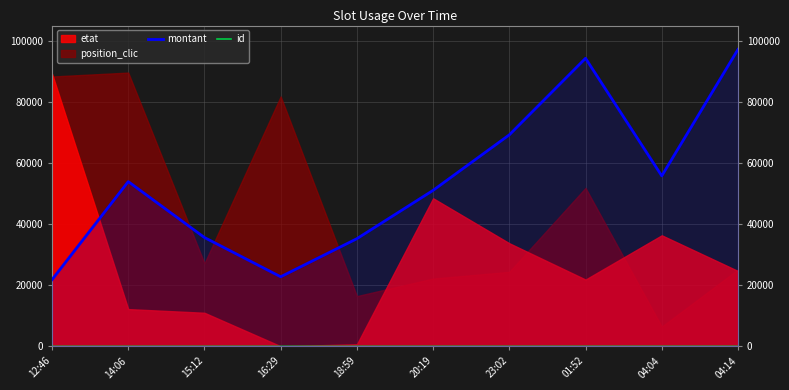

What is the sum of the montant values at 12:46 and 15:12?

57473